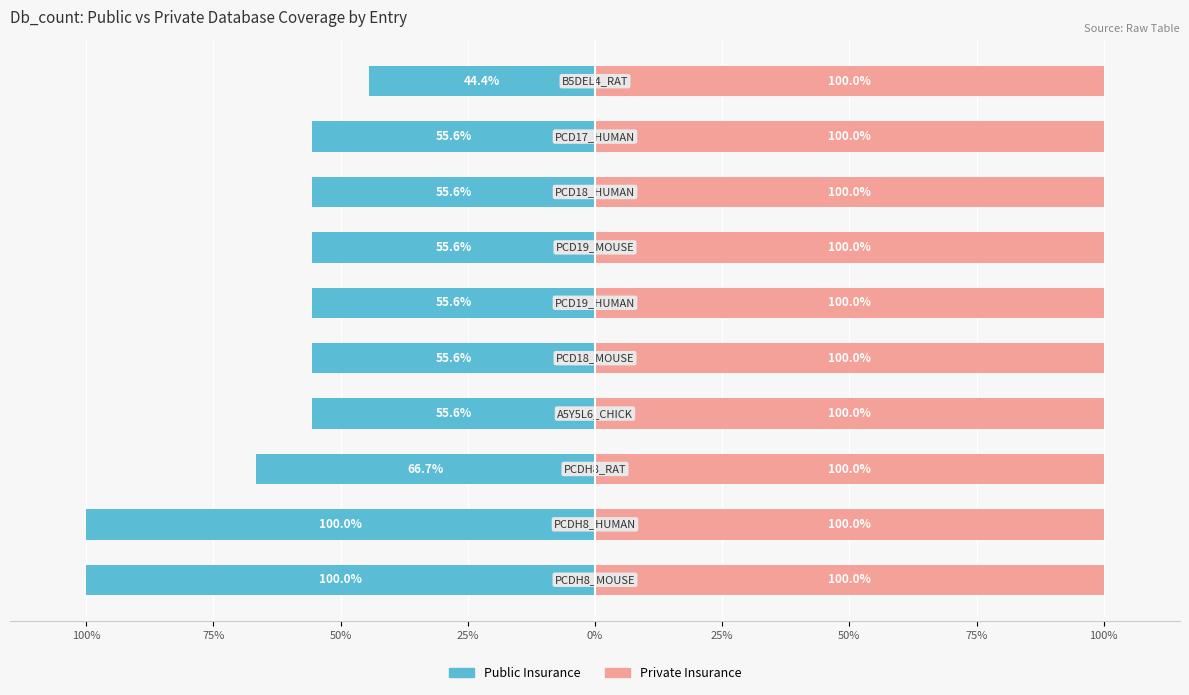

The Public Insurance series shows -55.6 at 25%. True or false?

True